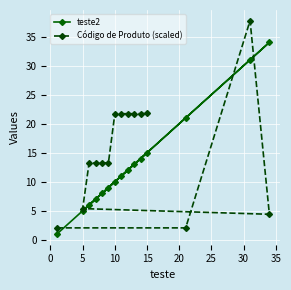

Is it true that teste2 equals 3.8 at 10?

False